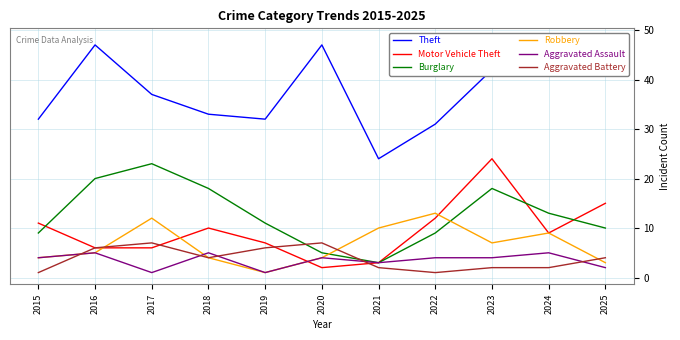

What is the difference between the maximum and minimum values in the Aggravated Assault series?

4